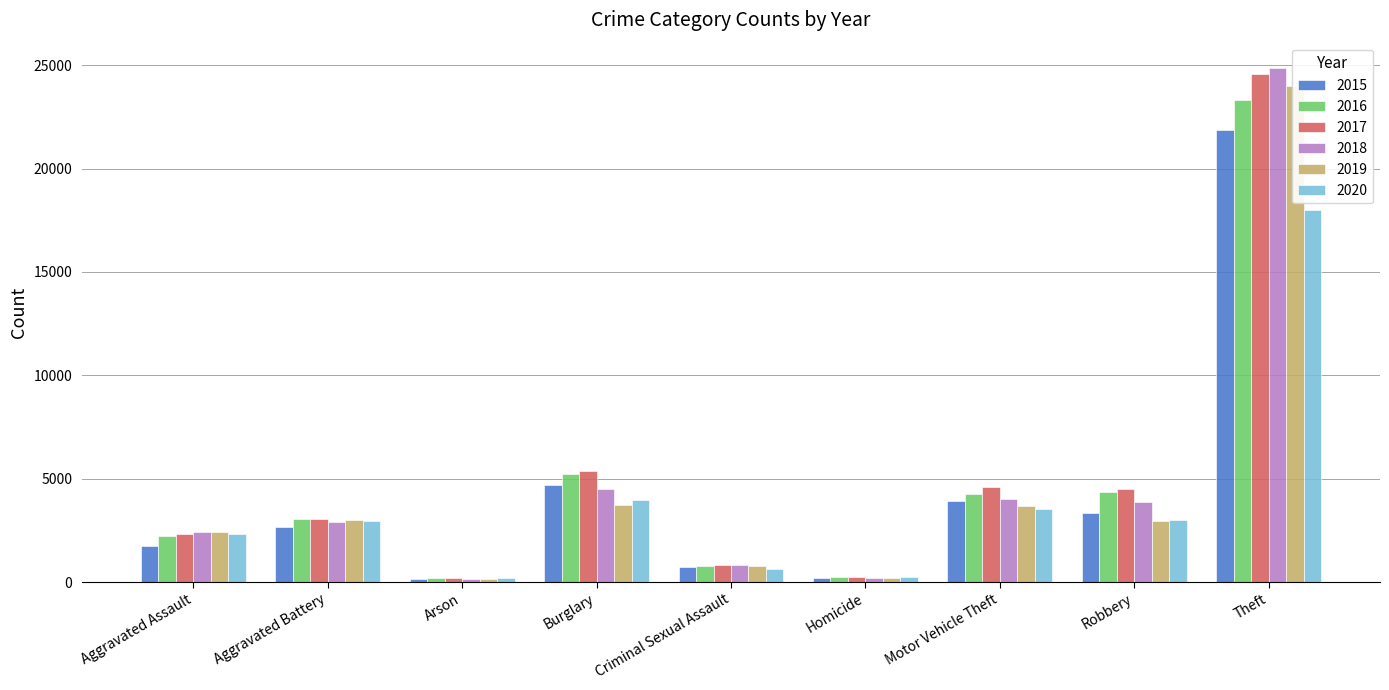

What is the label of the 8th bar from the right?

Aggravated Battery